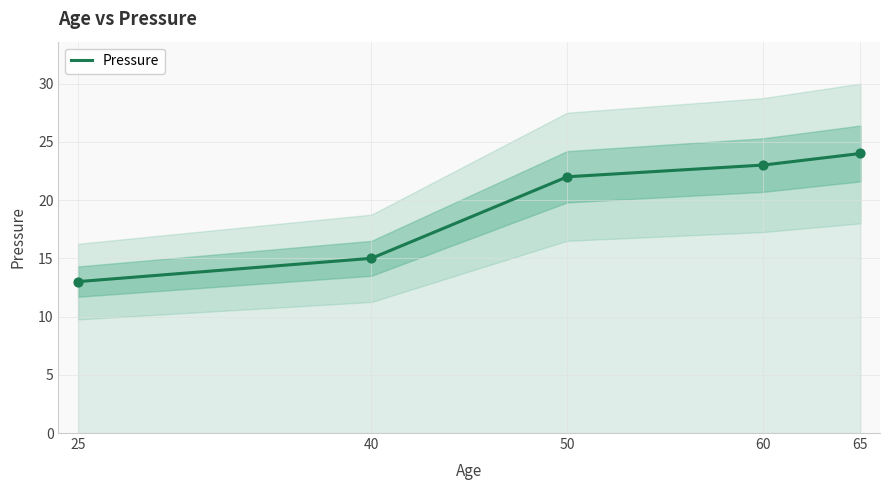

What is the change in value from 25 to 60?

+10